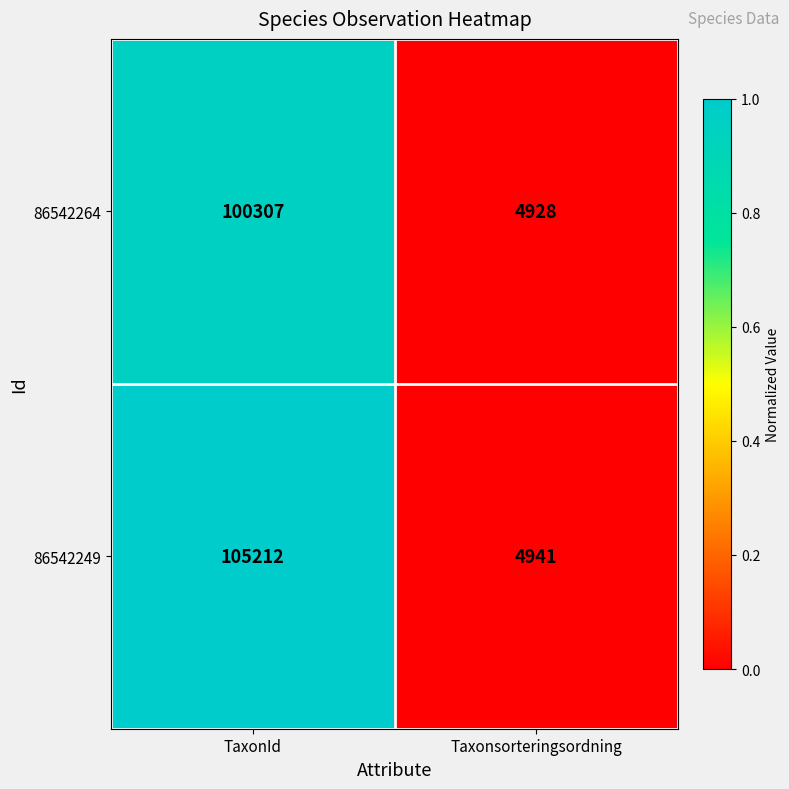

Is it true that 86542249 equals 105212 at TaxonId?

True